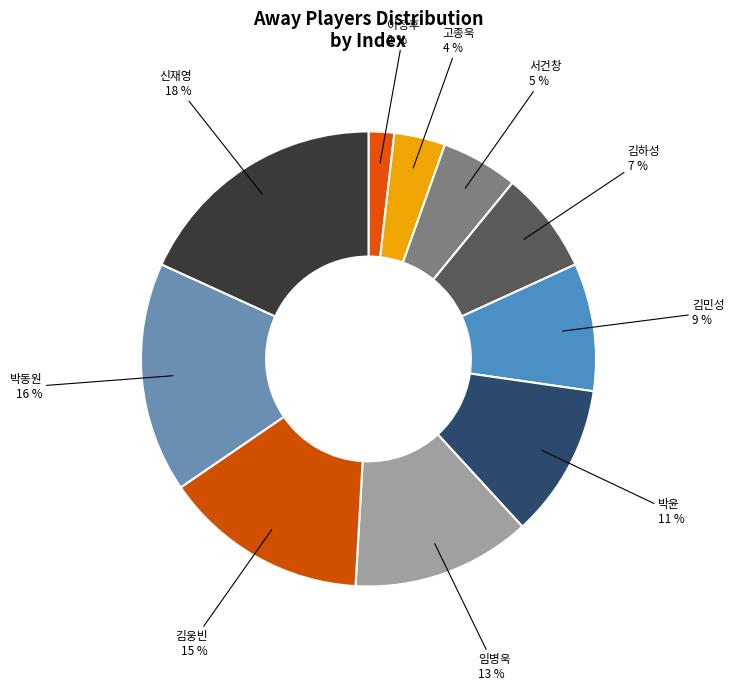

Which slice is the smallest?

이정후